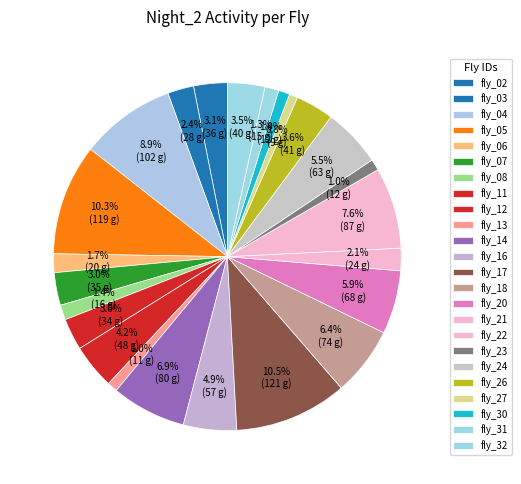

Count the number of slices in the pie.

24